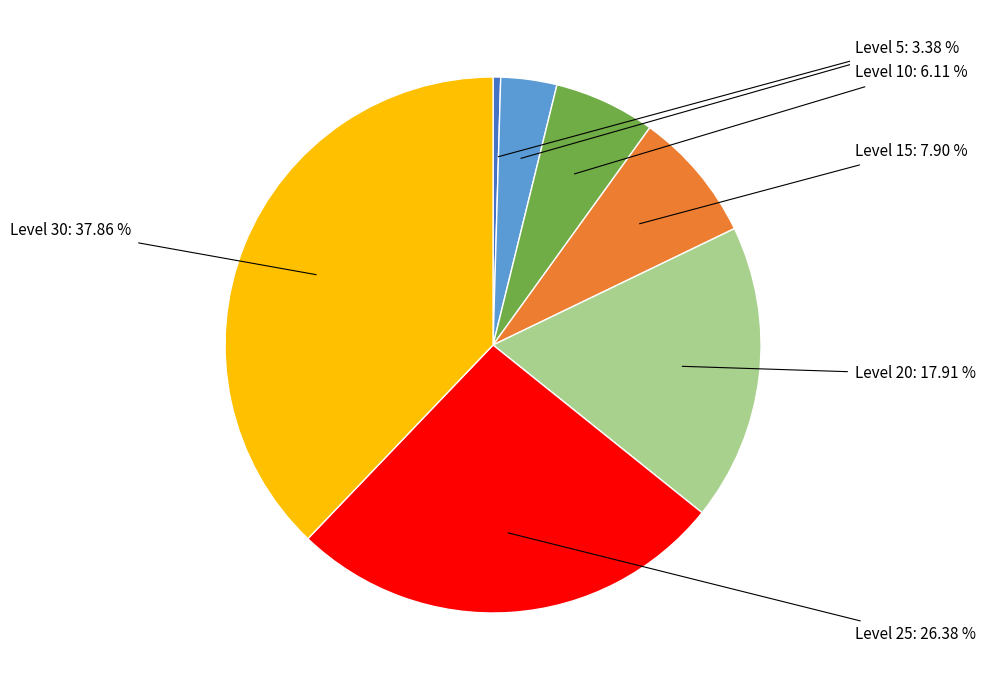

How many slices are in this pie chart?

7